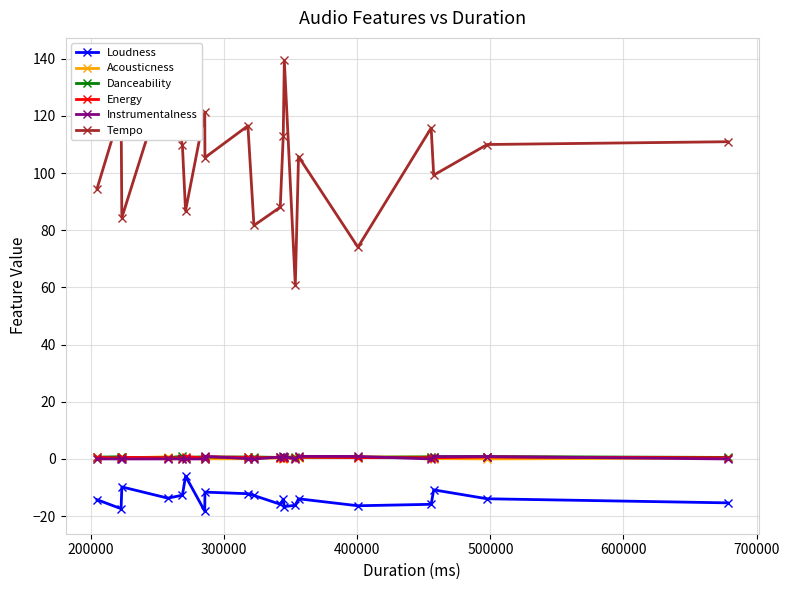

Which series has the largest total across all categories?

Tempo